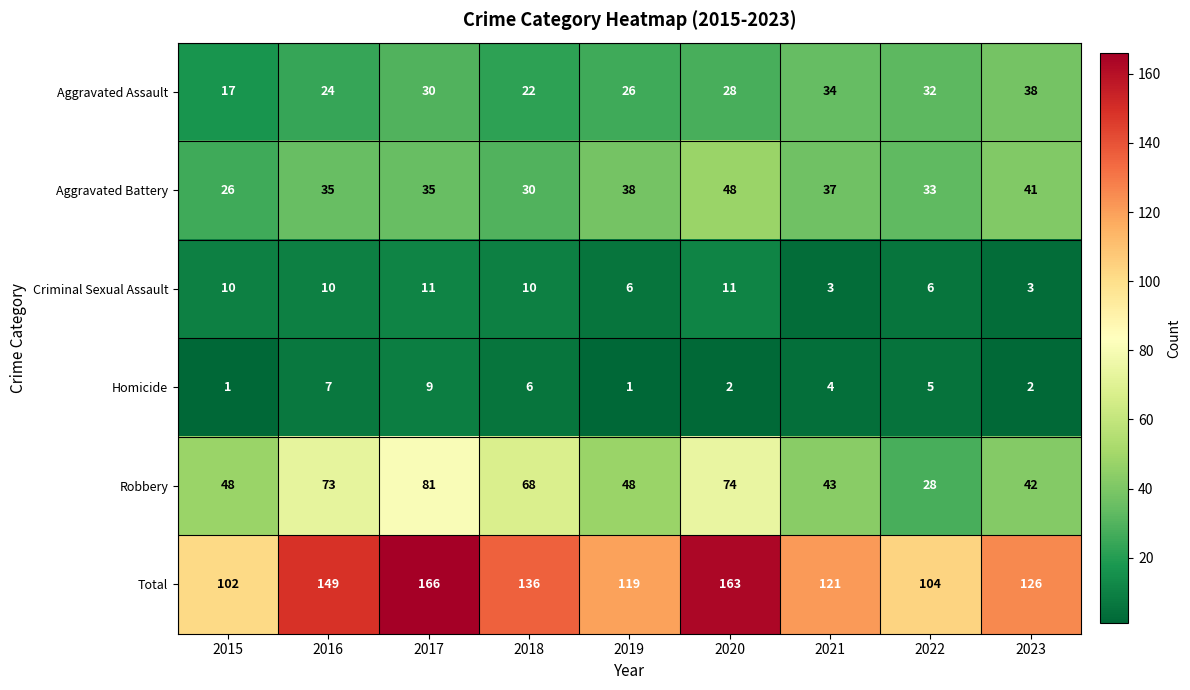

At 2017, list the series in order from smallest to largest.

Homicide, Criminal Sexual Assault, Aggravated Assault, Aggravated Battery, Robbery, Total